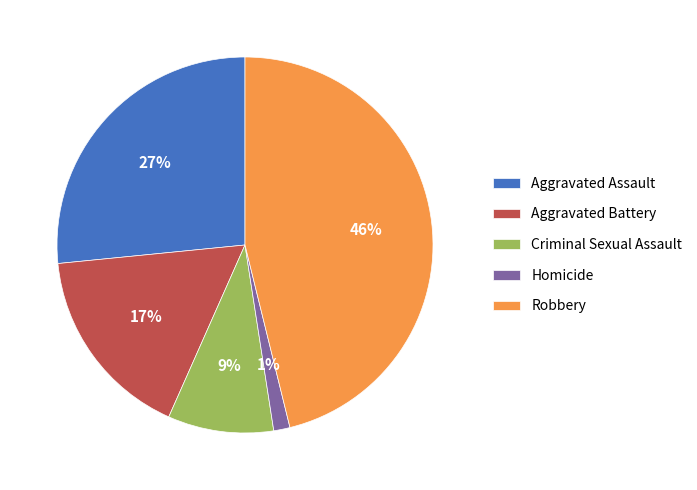

Which category has the smallest portion of the pie?

Homicide